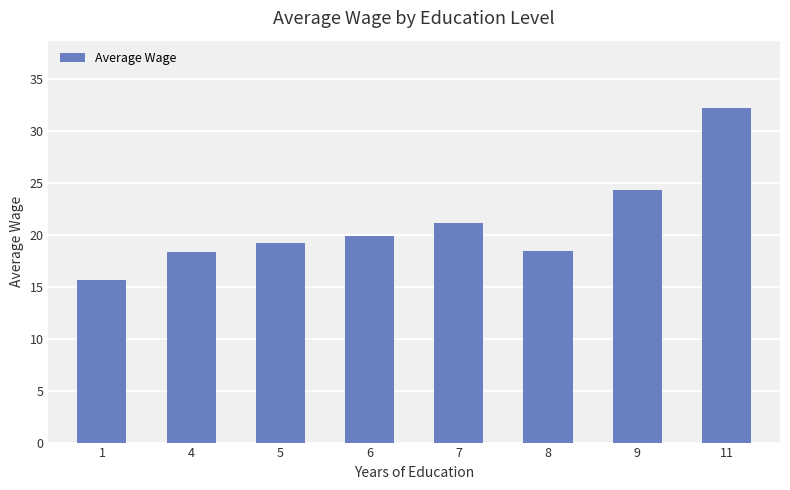

What is the sum of the values at 11 and 5?

51.4